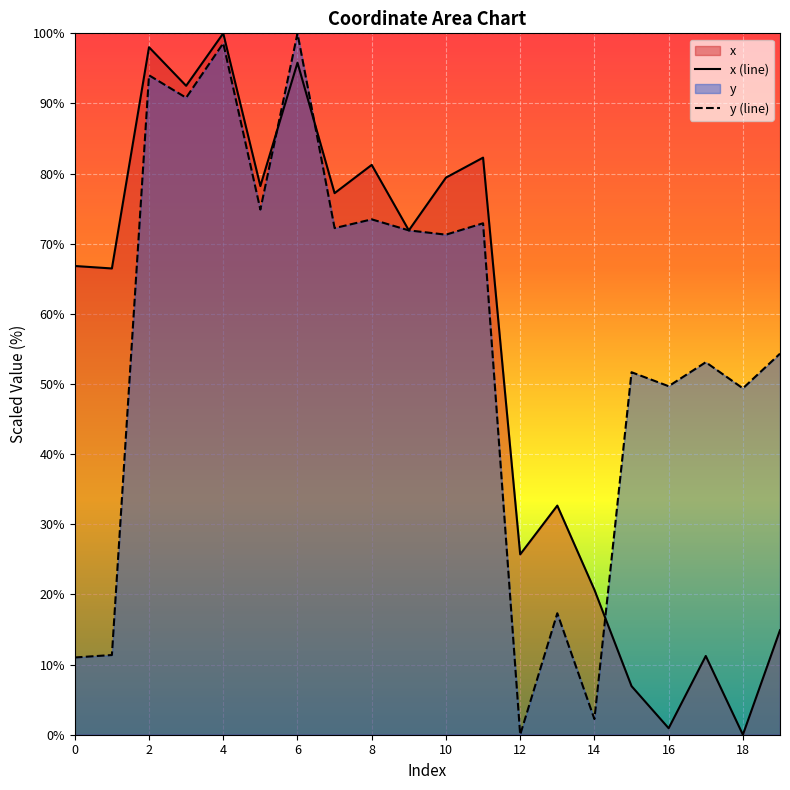

What is the approximate value of x (line) at 4?

100.0